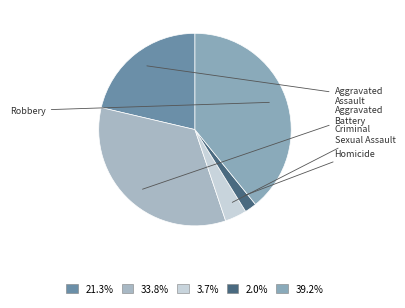

How many segments does this pie chart have?

5